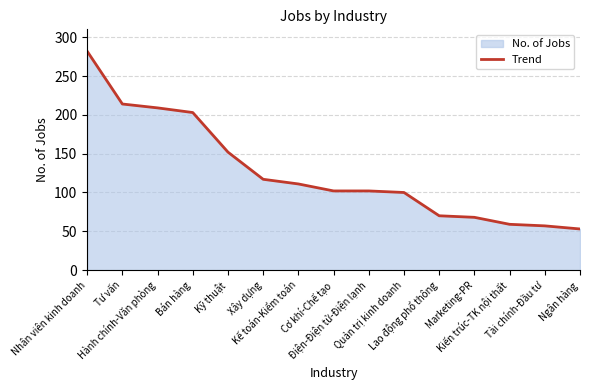

What is the ratio of the value at Tư vấn to the value at Tài chính-Đầu tư?

3.8